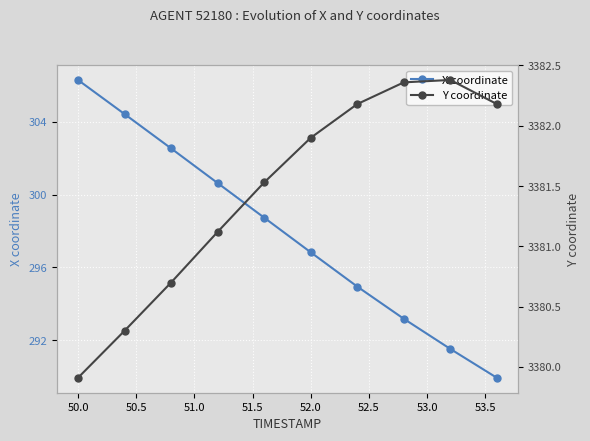

What is the minimum value for X coordinate?

289.9